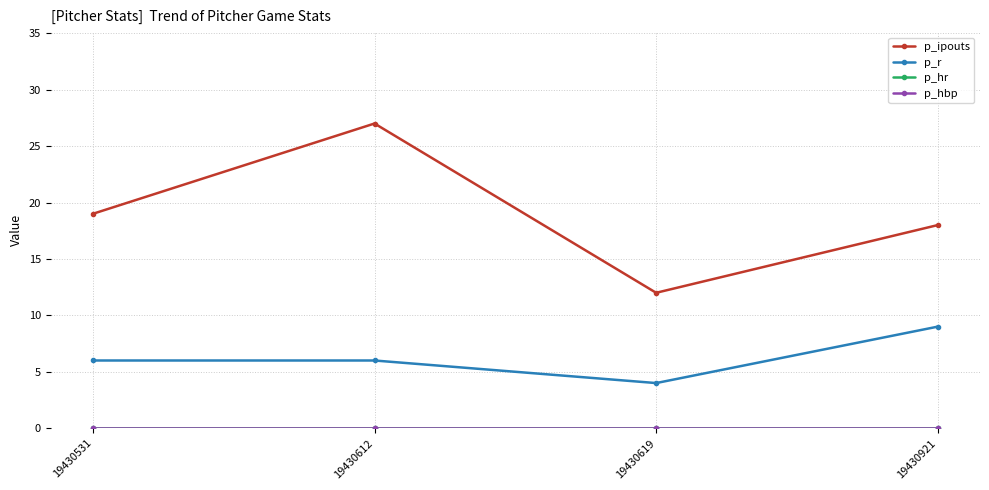

Is this an area chart (filled region under the line)?

No